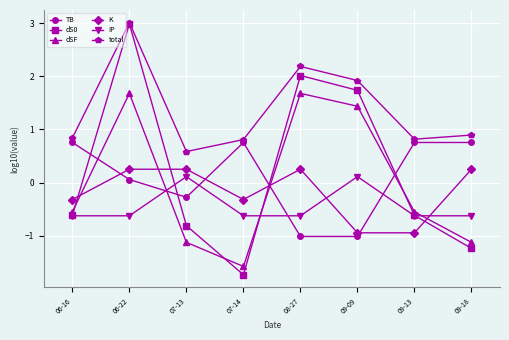

What position from the left is 07-14?

4